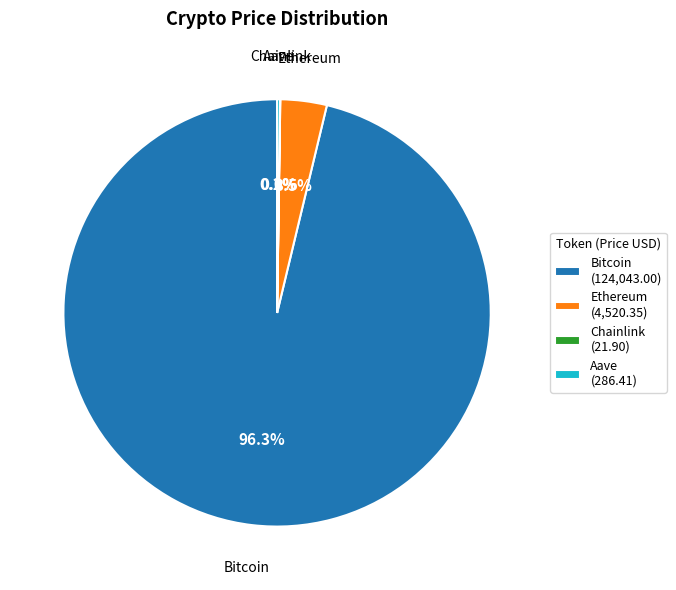

What is the total percentage of Ethereum and Bitcoin?

99.8%